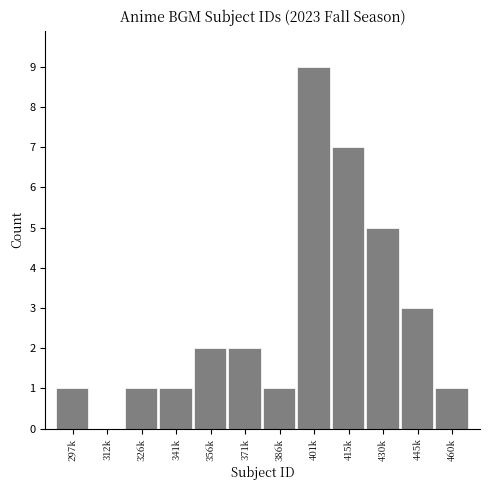

Reading right to left, what are all the values shown in this chart?

460k=1	445k=3	430k=5	415k=7	401k=9	386k=1	371k=2	356k=2	341k=1	326k=1	312k=0	297k=1